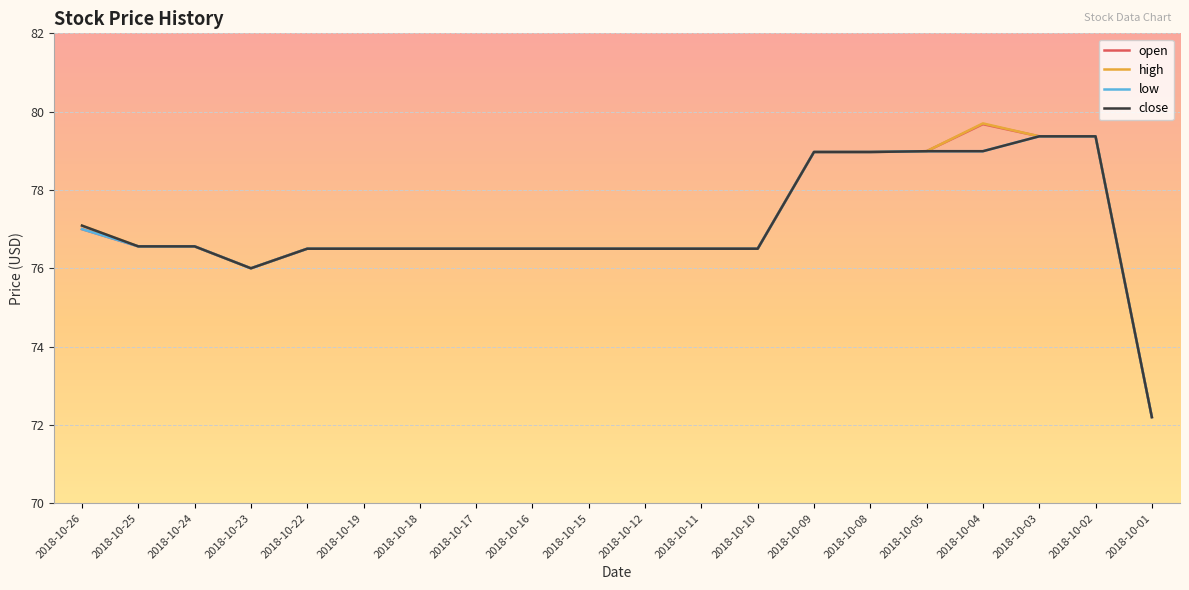

Where does the low series first go above 76?

2018-10-26